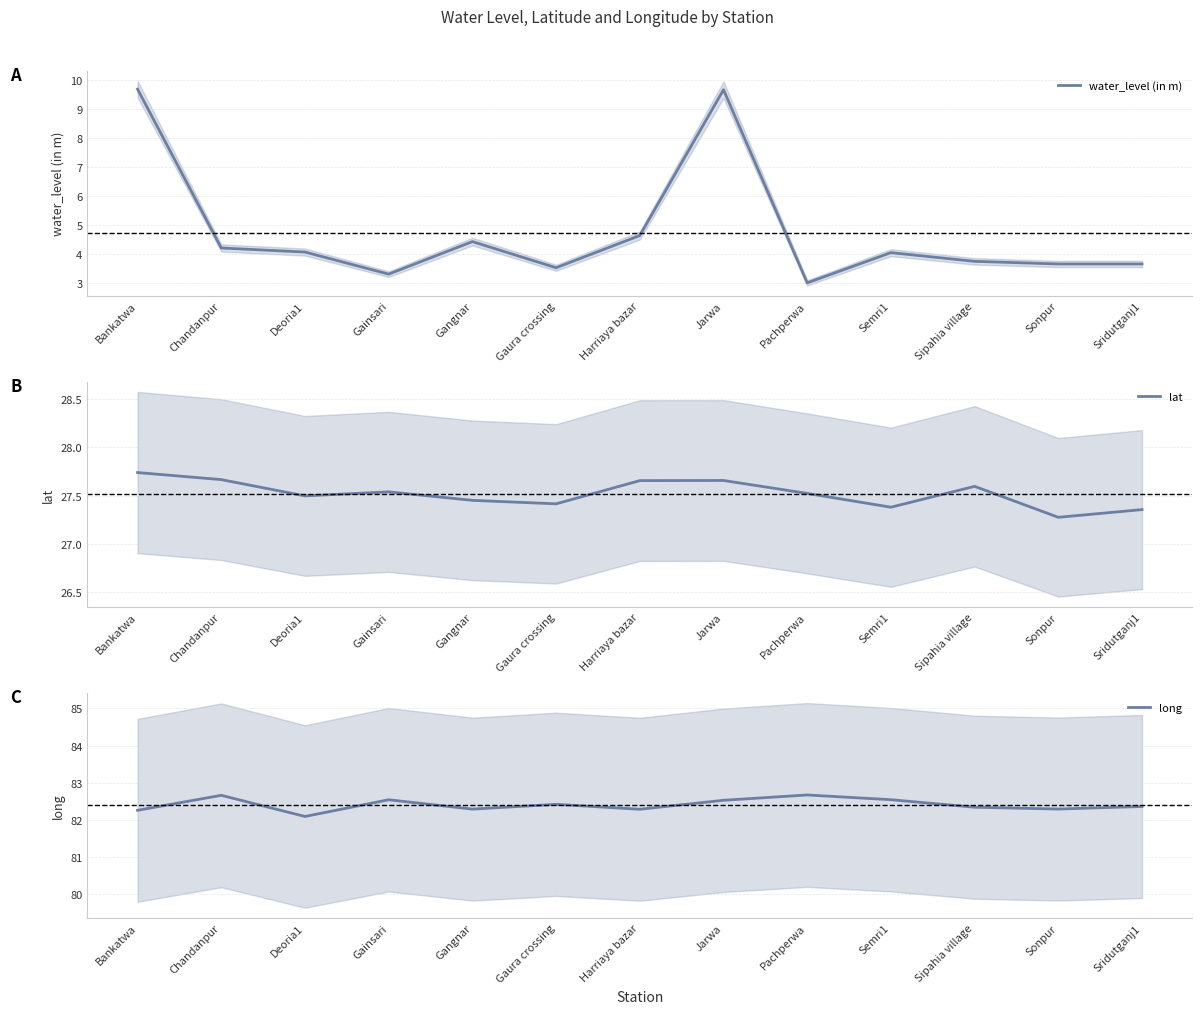

Which has a higher value, Chandanpur or Sridutganj1?

Chandanpur